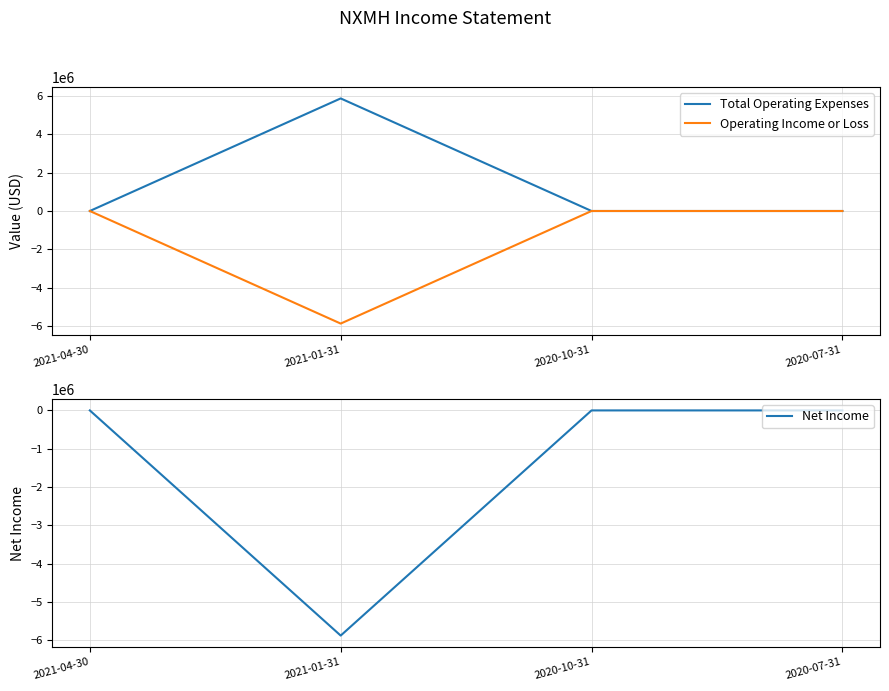

What are all the series names shown in the legend?

Total Operating Expenses, Operating Income or Loss, Net Income